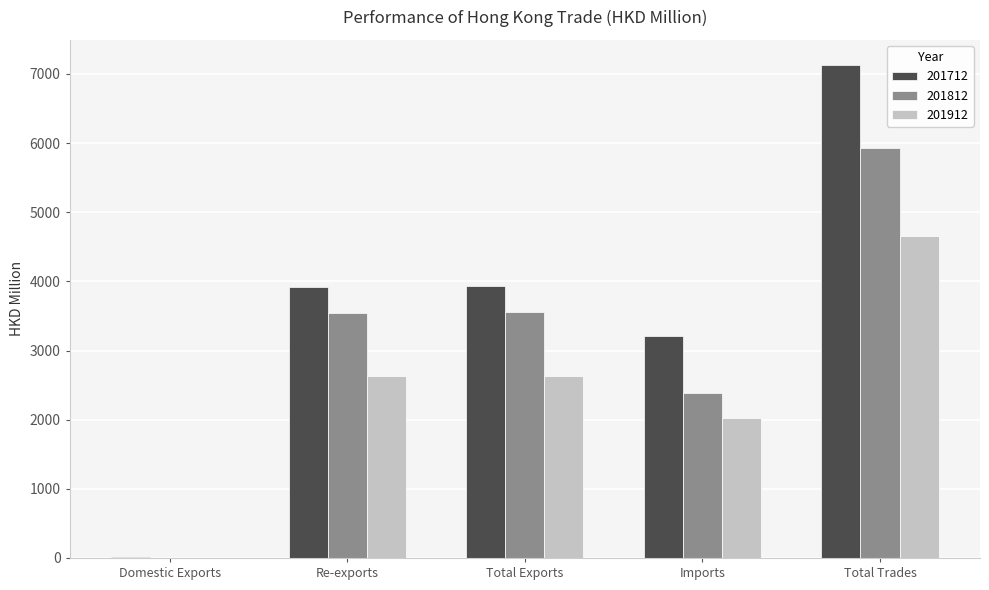

What is the approximate value of 201812 at Total Exports?

3550.6